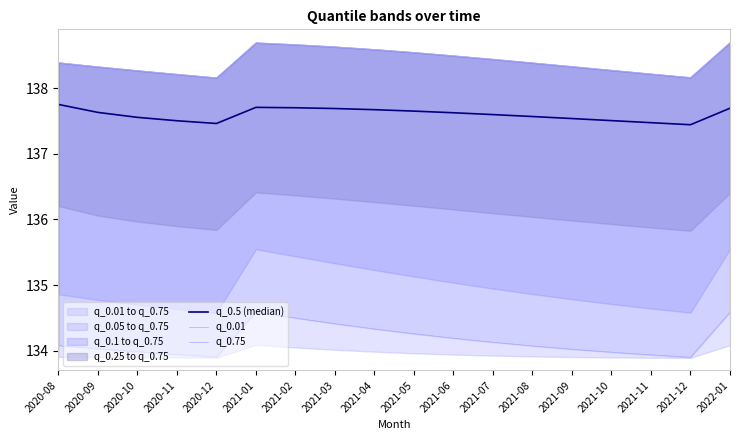

At how many categories does at least one series exceed 134?

18